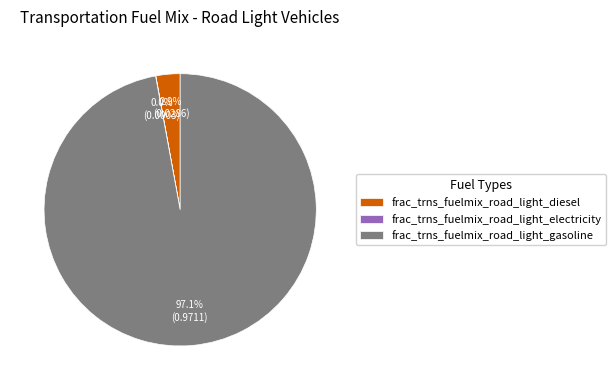

Which has a higher value, frac_trns_fuelmix_road_light_diesel or frac_trns_fuelmix_road_light_gasoline?

frac_trns_fuelmix_road_light_gasoline